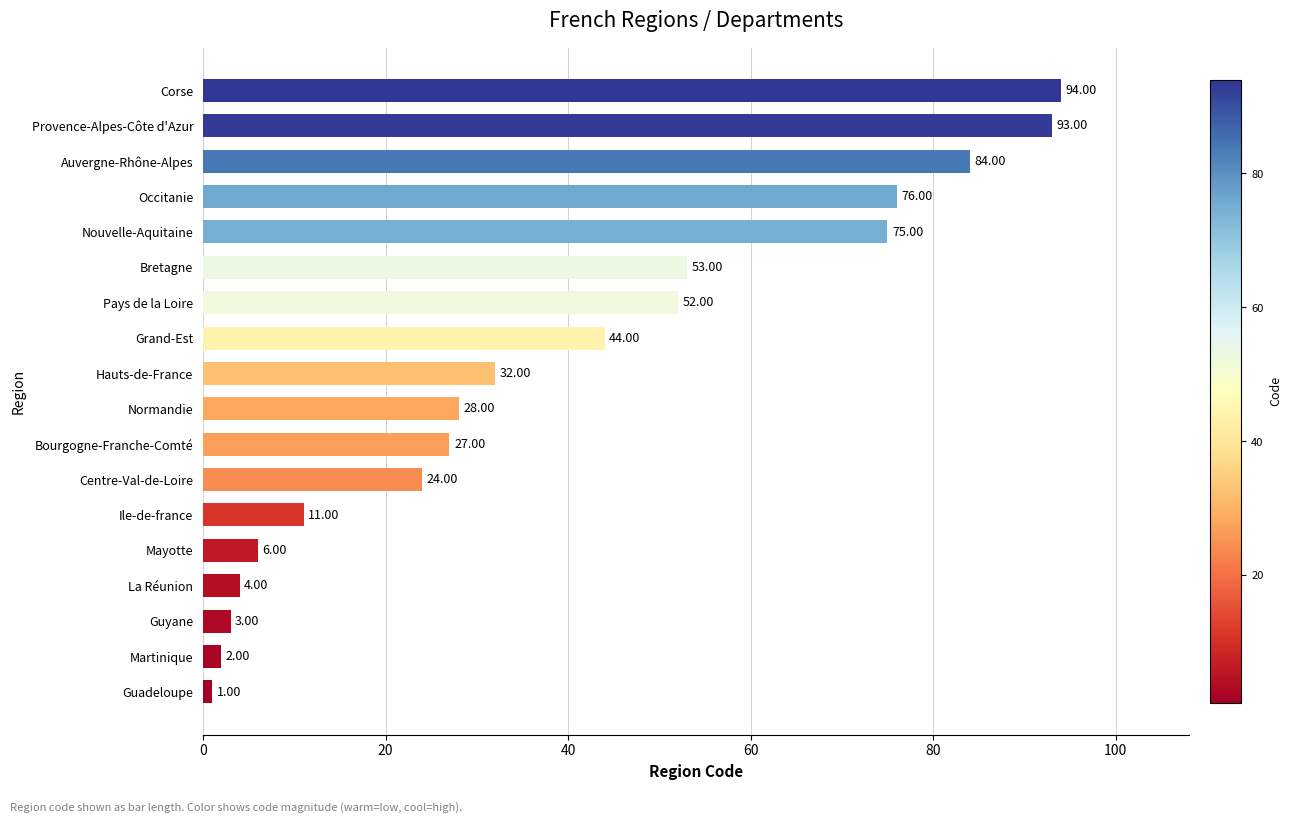

List the labels in order of value, smallest first.

Guadeloupe, Martinique, Guyane, La Réunion, Mayotte, Ile-de-france, Centre-Val-de-Loire, Bourgogne-Franche-Comté, Normandie, Hauts-de-France, Grand-Est, Pays de la Loire, Bretagne, Nouvelle-Aquitaine, Occitanie, Auvergne-Rhône-Alpes, Provence-Alpes-Côte d'Azur, Corse